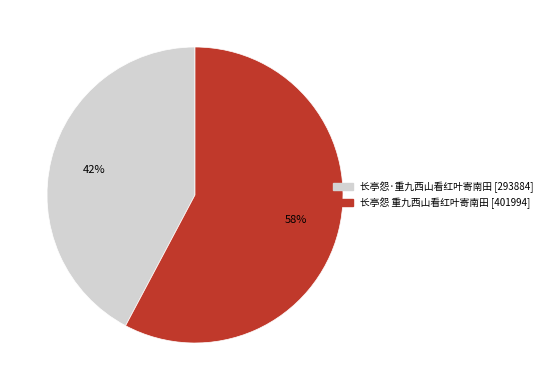

Rank the categories by value from highest to lowest.

长亭怨 重九西山看红叶寄南田, 长亭怨·重九西山看红叶寄南田